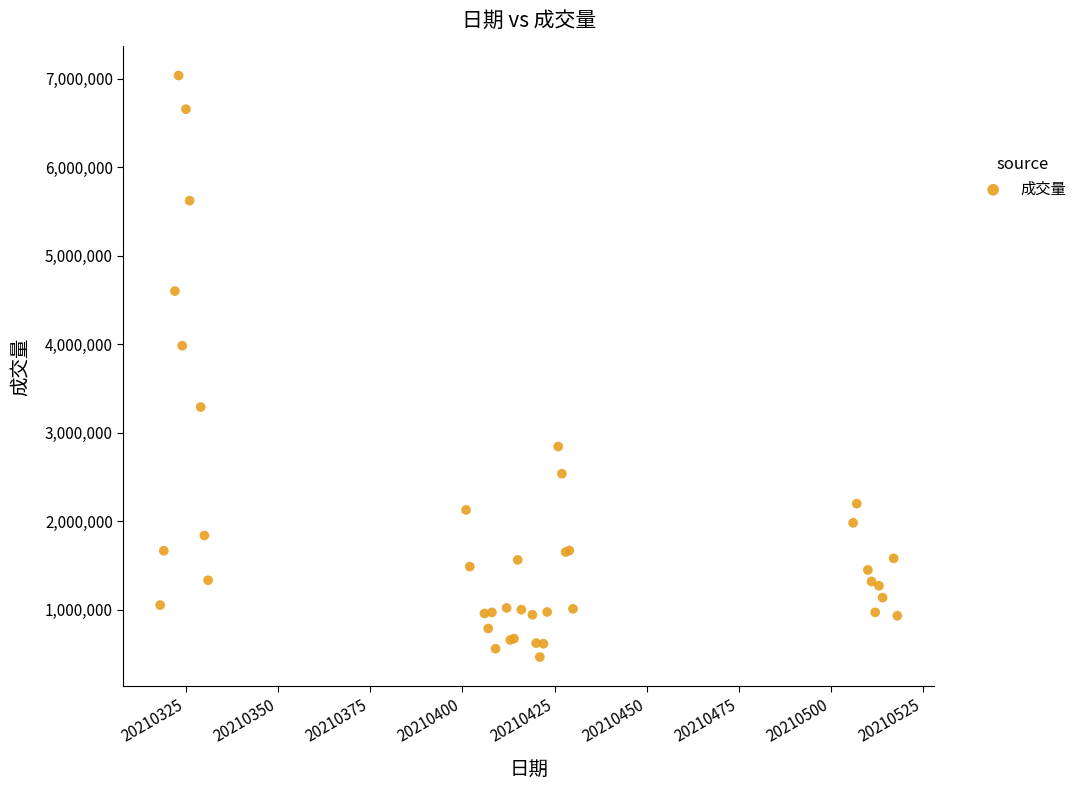

What Y value in the scatter plot is closest to 3749581?

3982033